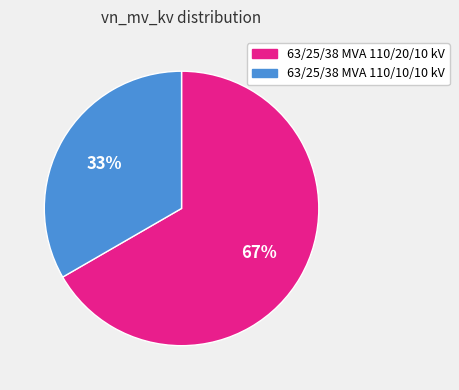

Which has a higher value, 63/25/38 MVA 110/20/10 kV or 63/25/38 MVA 110/10/10 kV?

63/25/38 MVA 110/20/10 kV